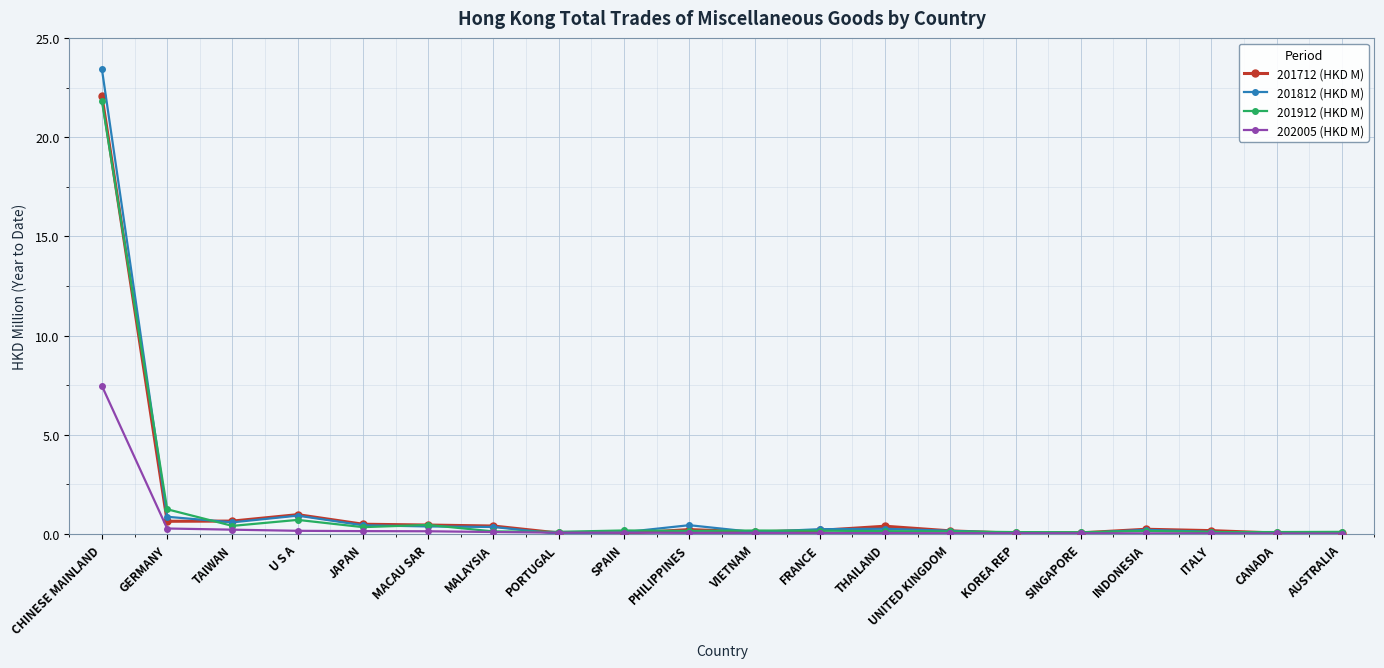

The 201712 (HKD M) series shows 0.6 at GERMANY. True or false?

True